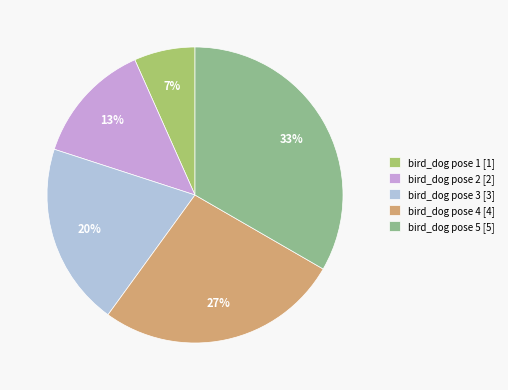

Is the sum of bird_dog pose 1 and bird_dog pose 4 greater than half?

No